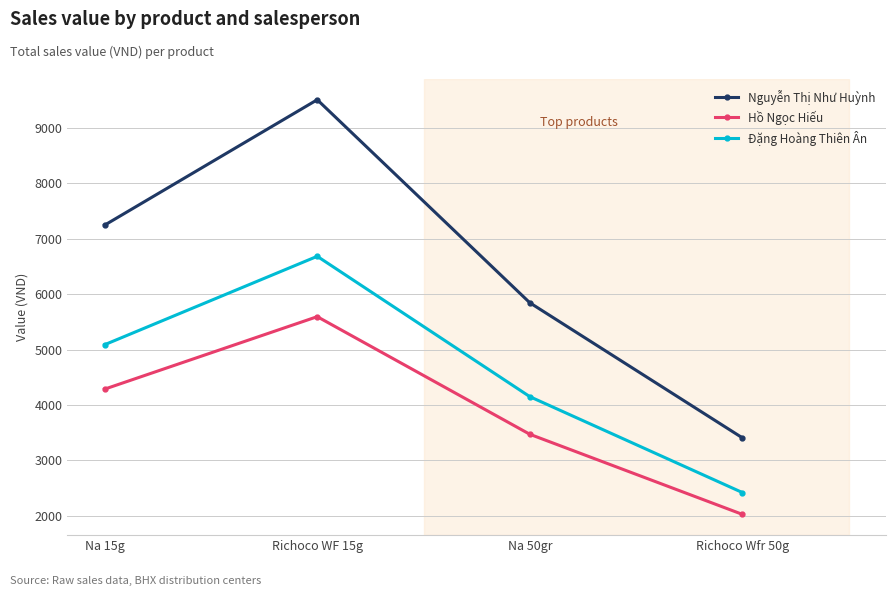

What are all the series names shown in the legend?

Nguyễn Thị Như Huỳnh, Hồ Ngọc Hiếu, Đặng Hoàng Thiên Ân